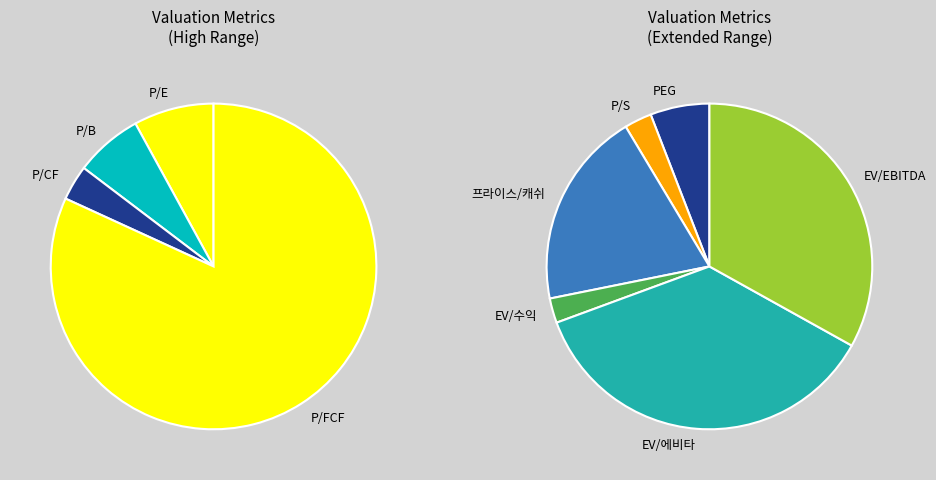

What percentage do EV/EBITDA and P/FCF together represent?

64.4%